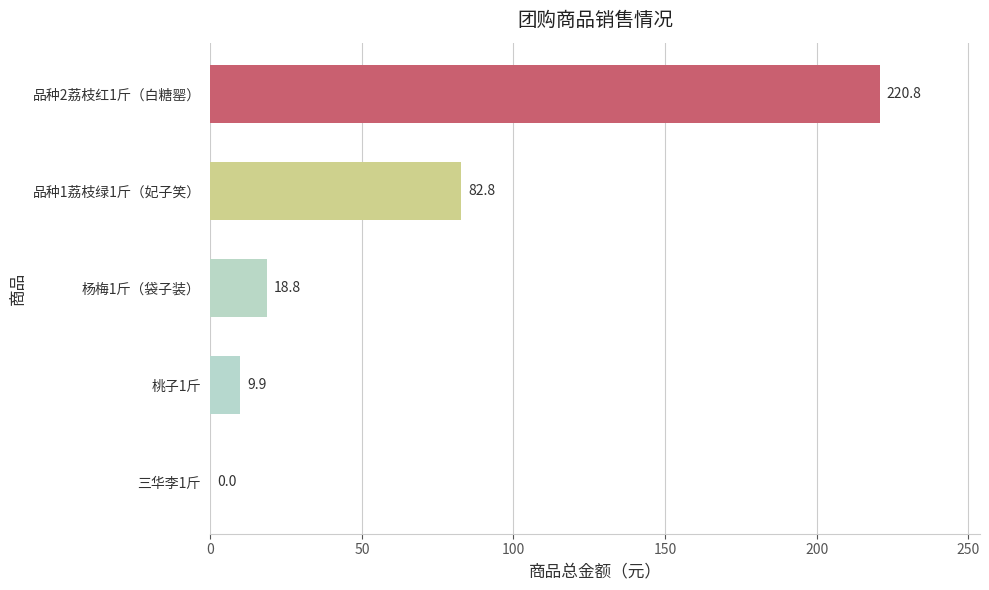

The value at 品种1荔枝绿1斤（妃子笑） is 116.1. True or false?

False